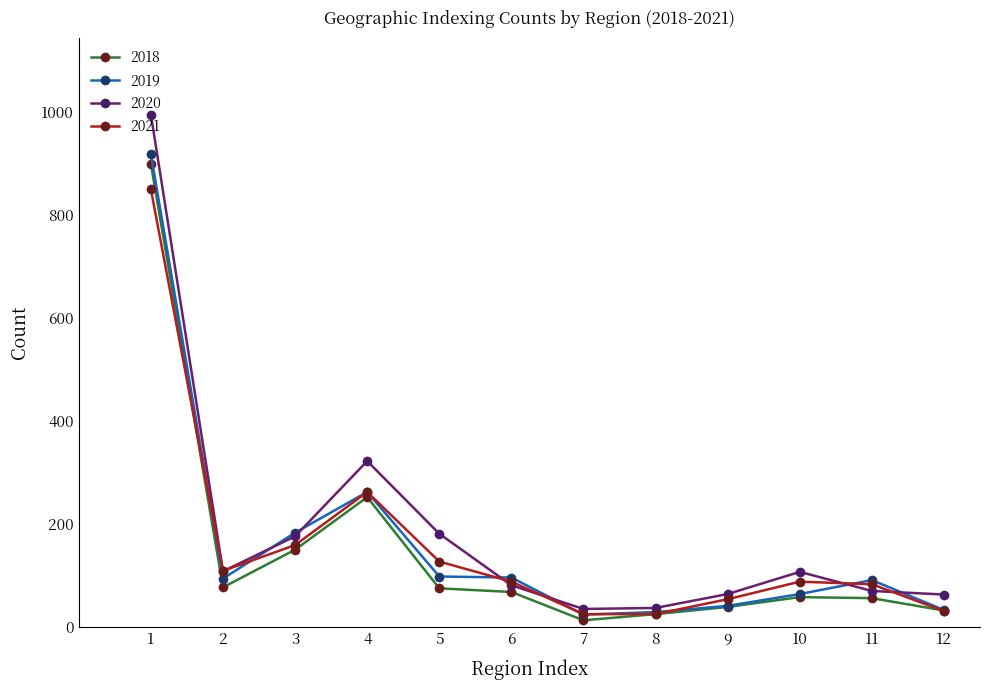

What are all the series names shown in the legend?

2018, 2019, 2020, 2021